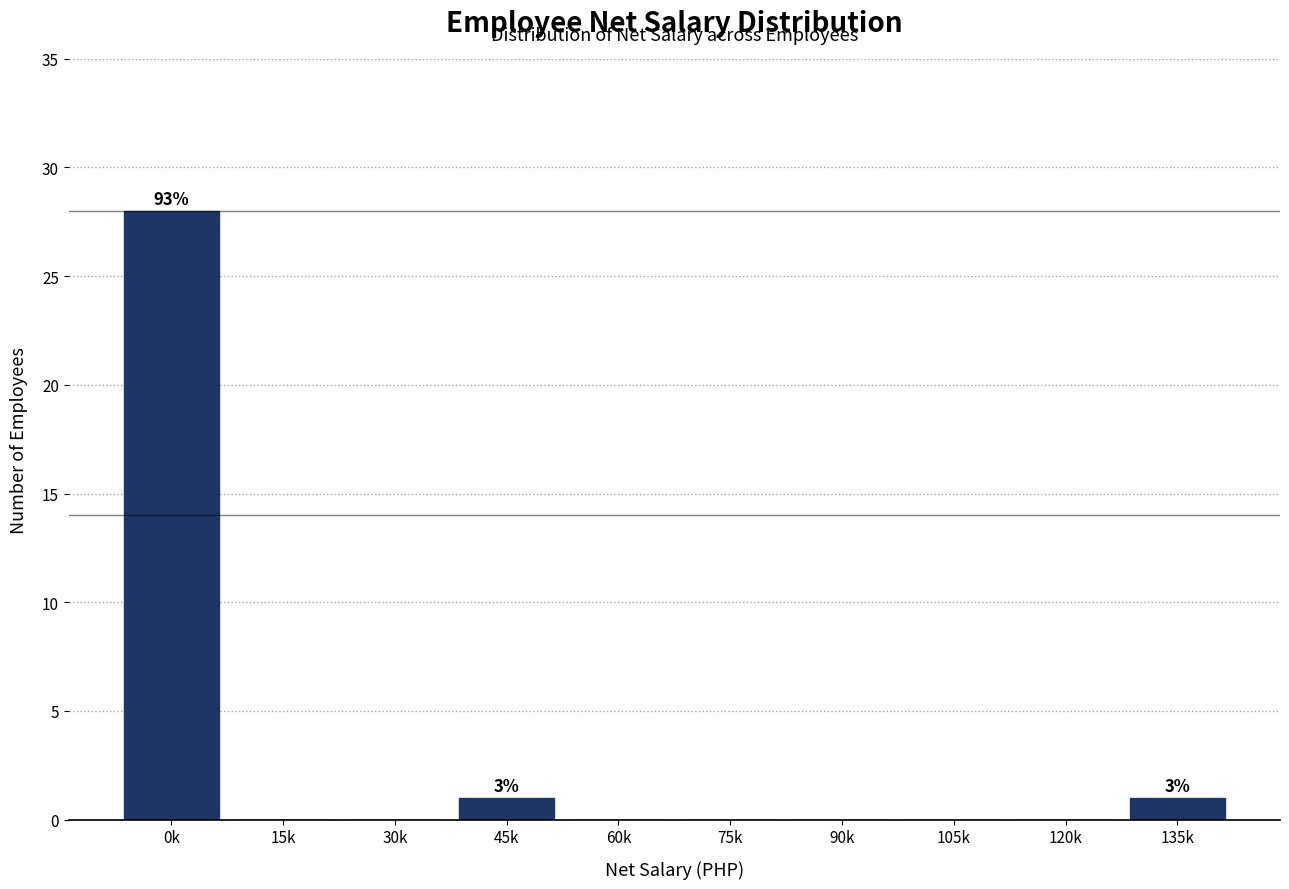

Reading left to right, transcribe all the data shown in this chart.

0k=28	15k=0	30k=0	45k=1	60k=0	75k=0	90k=0	105k=0	120k=0	135k=1